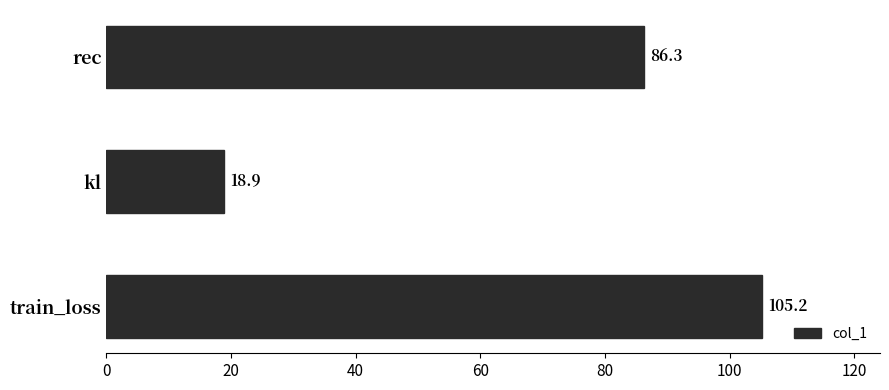

Reading bottom to top, list all the values displayed in this chart.

train_loss=105.2	kl=18.9	rec=86.3